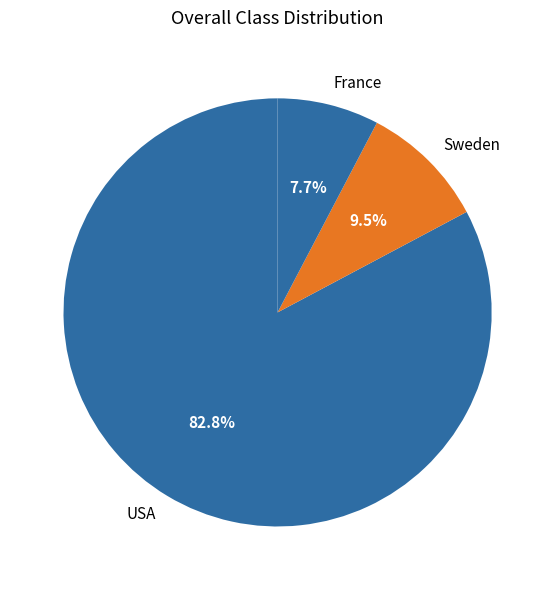

Is there a majority slice in this chart?

Yes